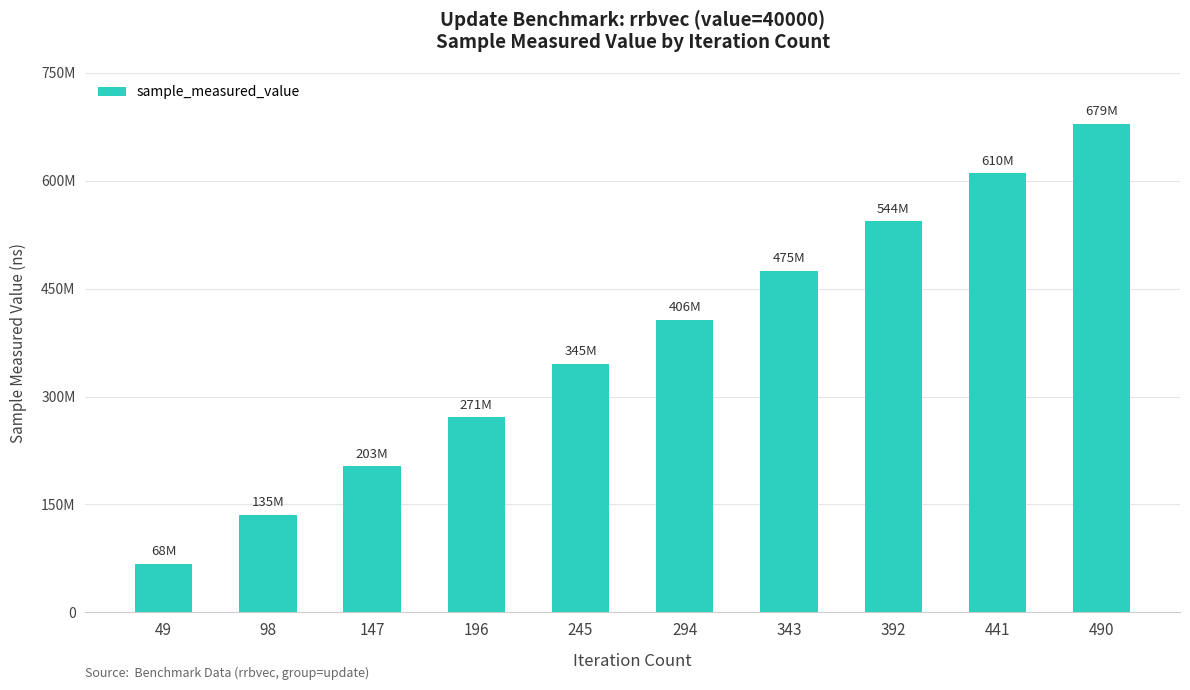

Reading right to left, list all the values displayed in this chart.

490=679015638	441=610393632	392=543736004	343=474704150	294=406313720	245=345417686	196=270873211	147=202922111	98=135430015	49=67621066